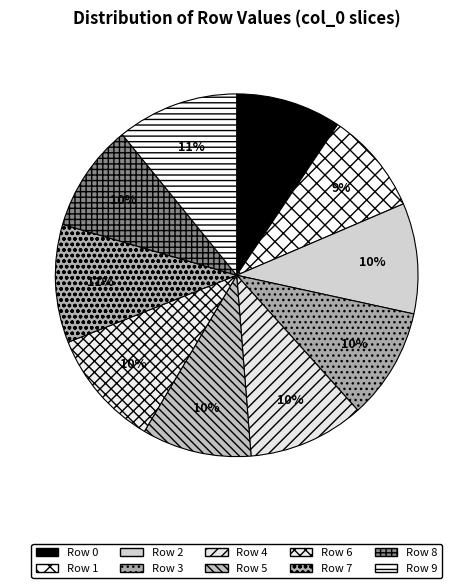

How many segments does this pie chart have?

10